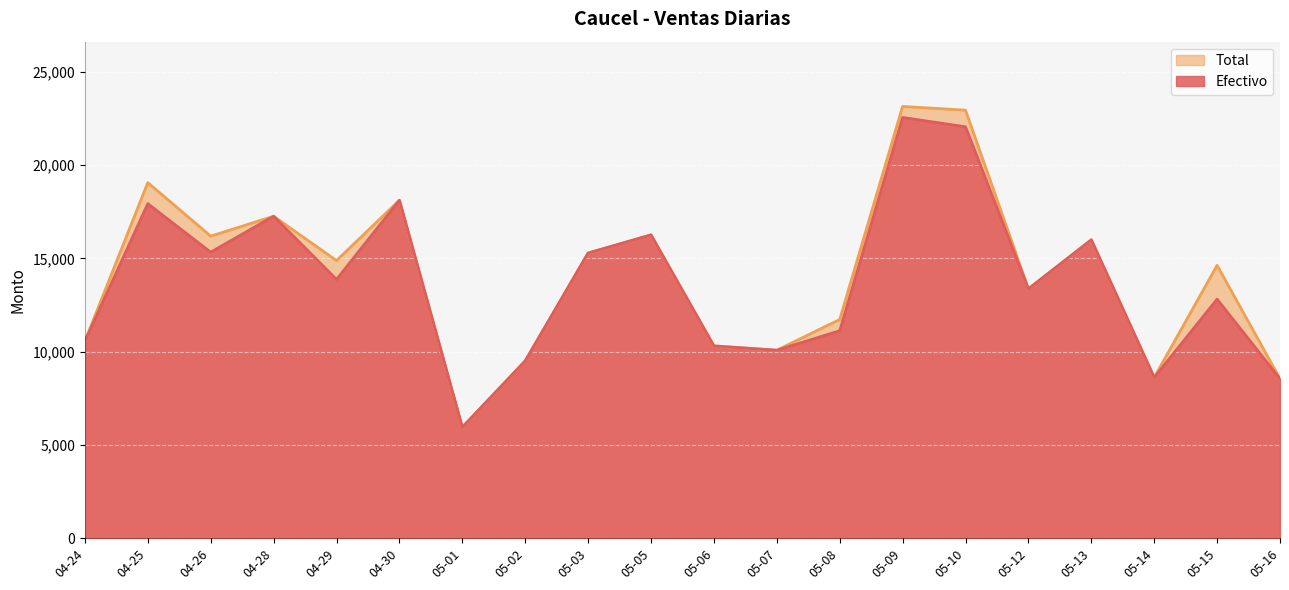

True or false: Total has more than 1 points higher than both neighbors.

True